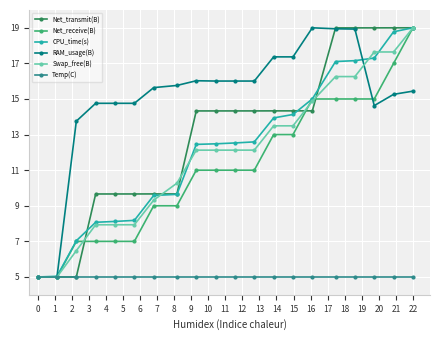

What is the value of the RAM_usage(B) point at the 4th from the left?

14.8